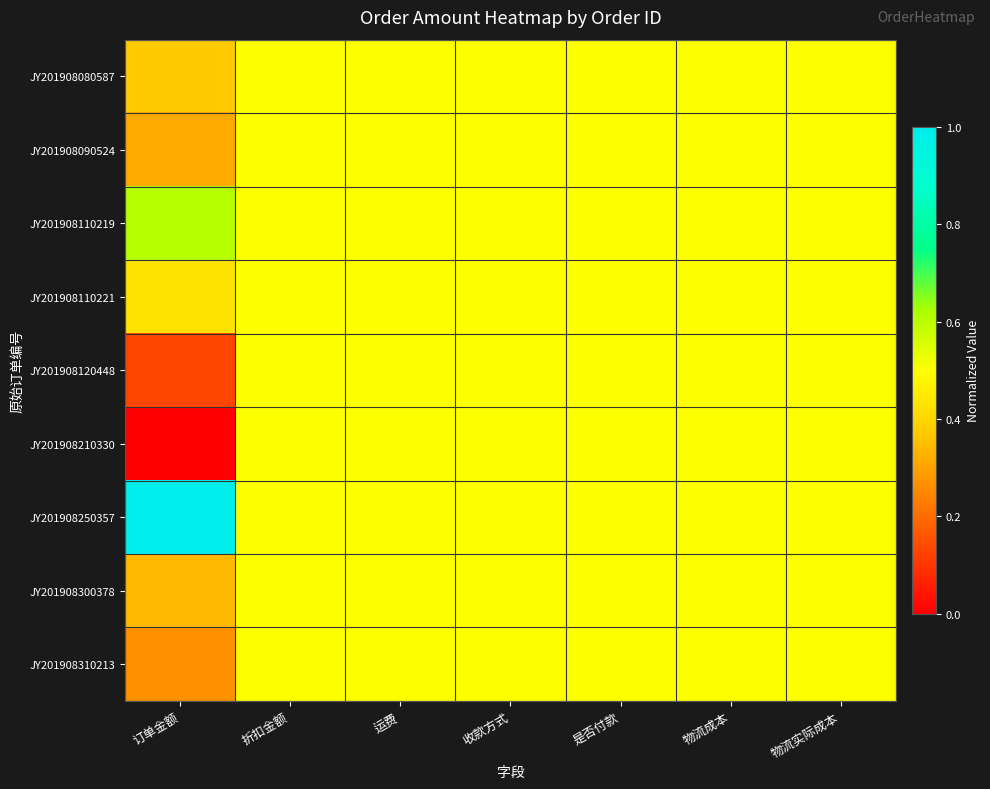

At which category does the chart reach its peak across all series?

订单金额